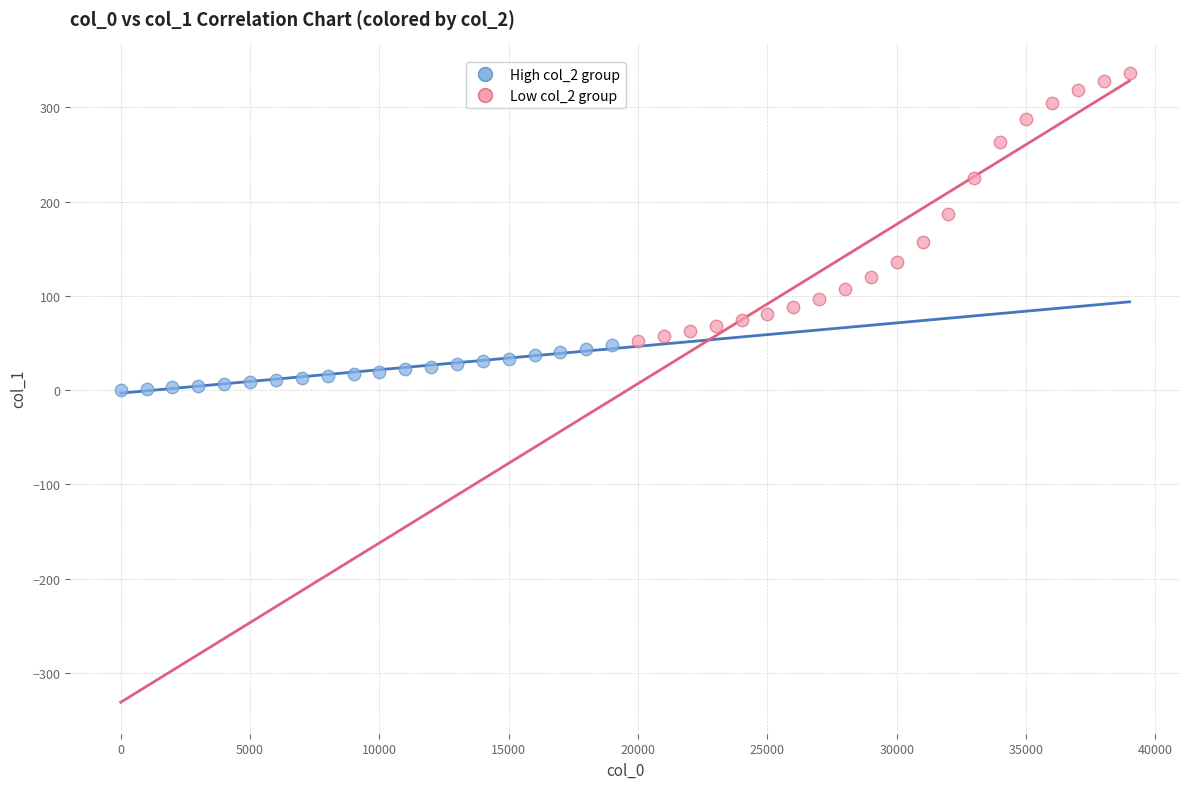

Which series contains the highest Y value?

Low col_2 group